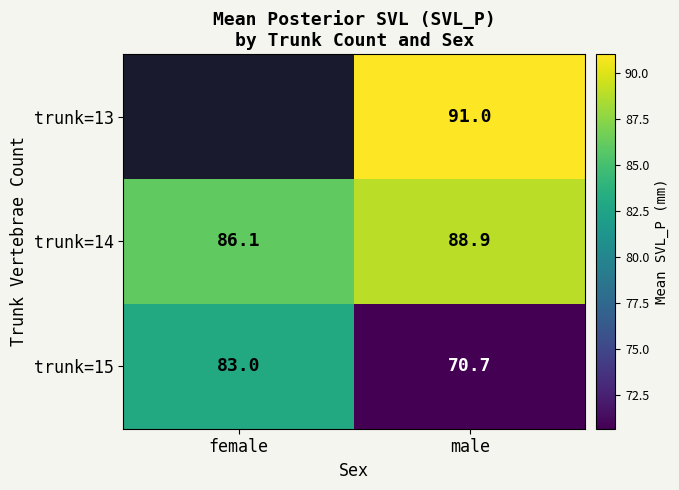

What is the difference between the highest and lowest values at male?

20.3